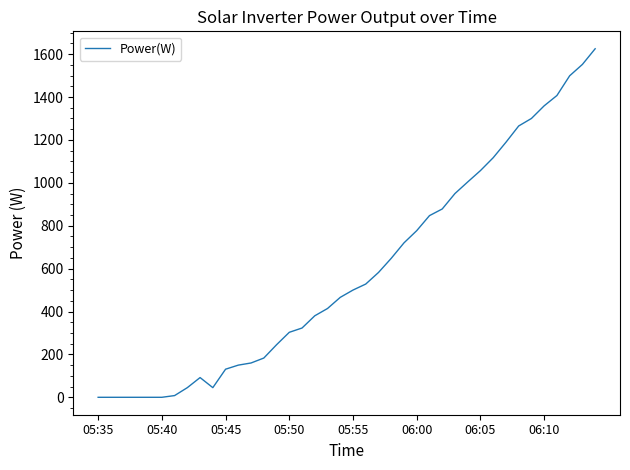

What is the maximum value shown in the chart?

1625